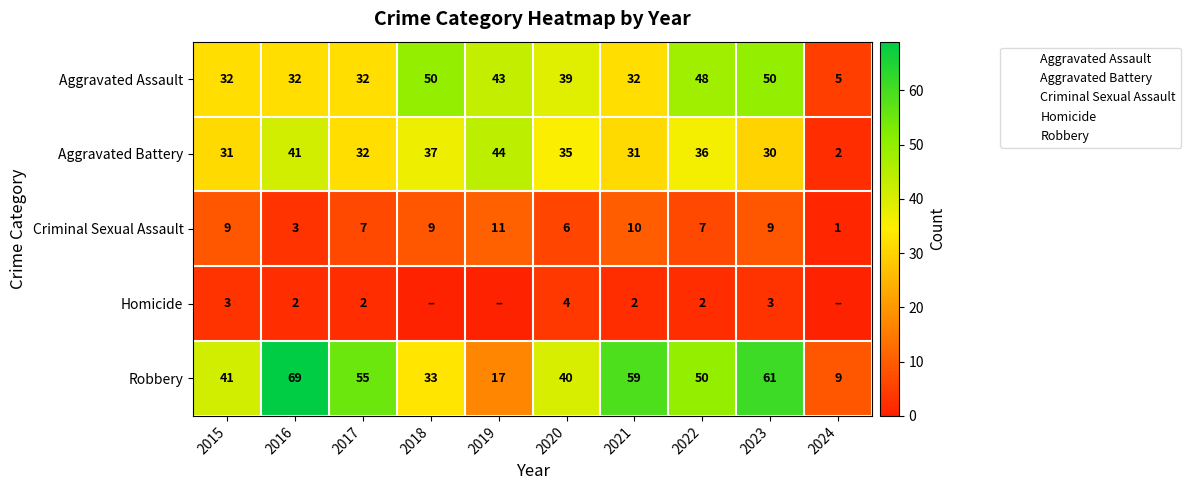

How many series are shown in this chart?

5